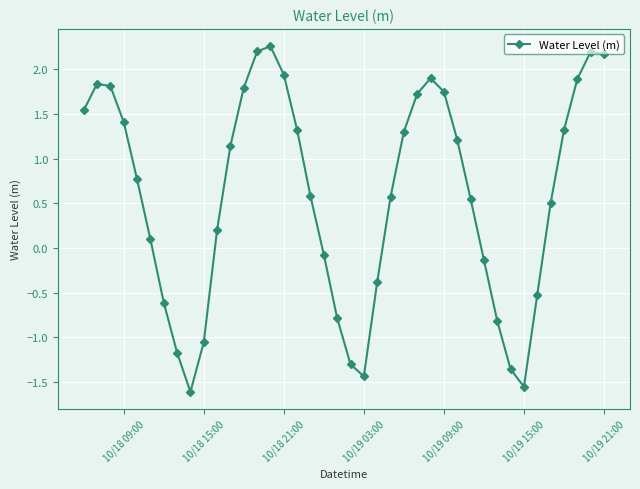

Is this an area chart (filled region under the line)?

No